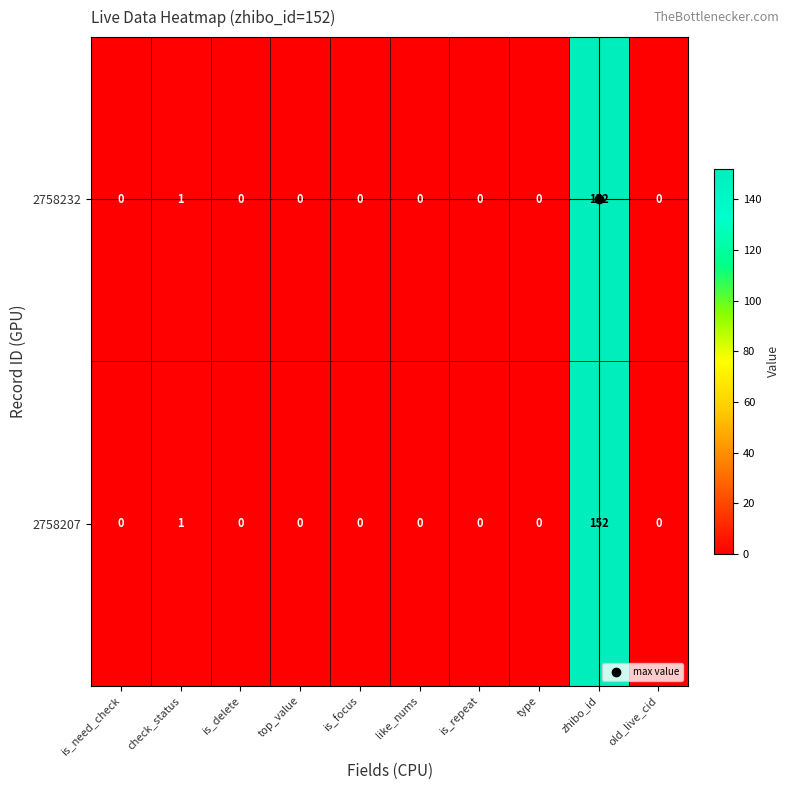

What is the difference between the maximum and minimum values in the 2758207 series?

152